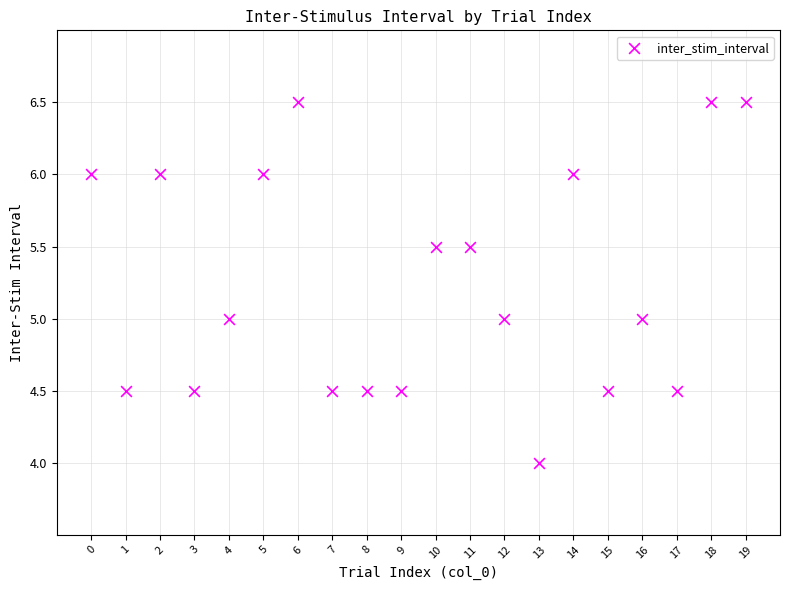

What is the range of Y values (max minus min)?

2.5